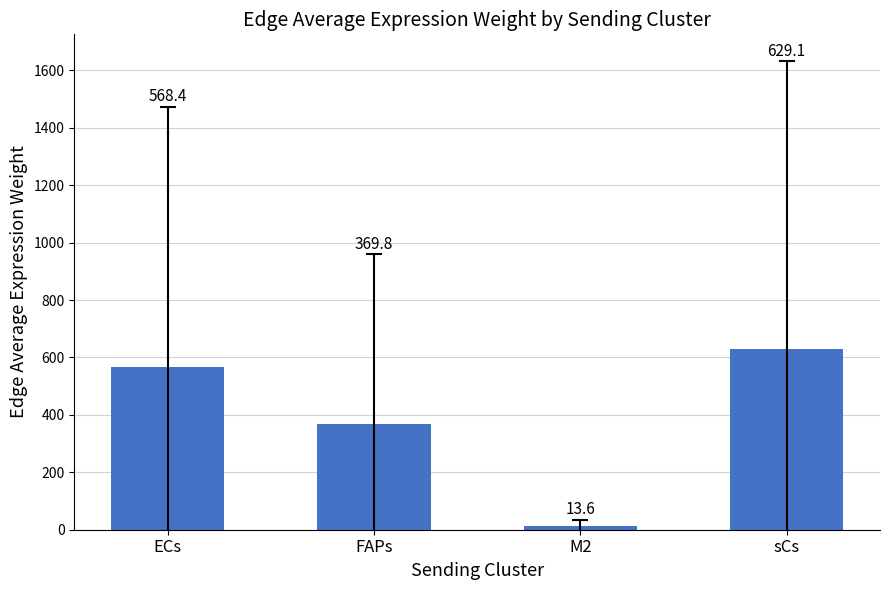

Where is the data nearest to the value 321?

FAPs